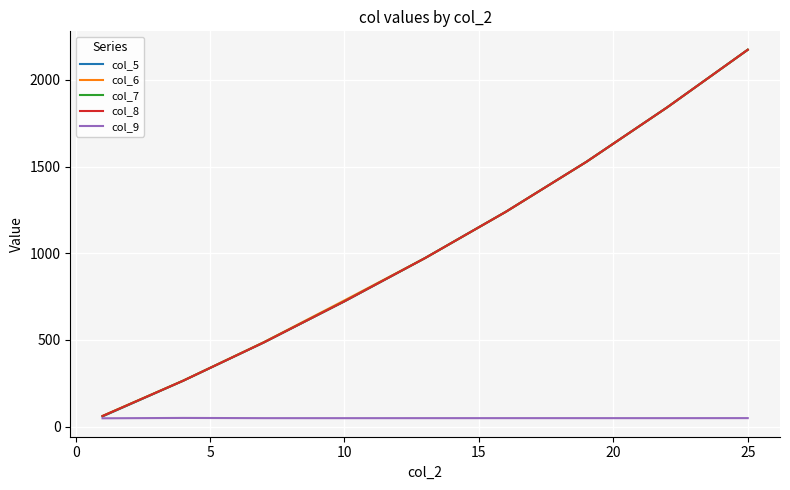

What is the maximum value shown in the chart?

2174.0